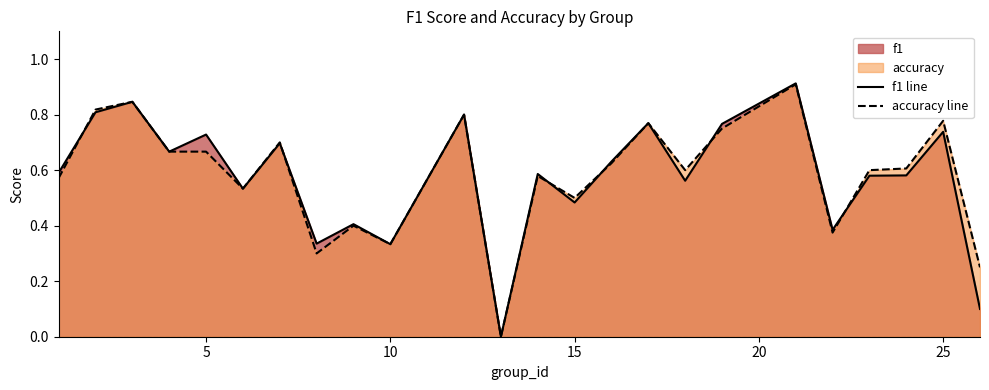

What is the sum of all f1 line values?

13.8